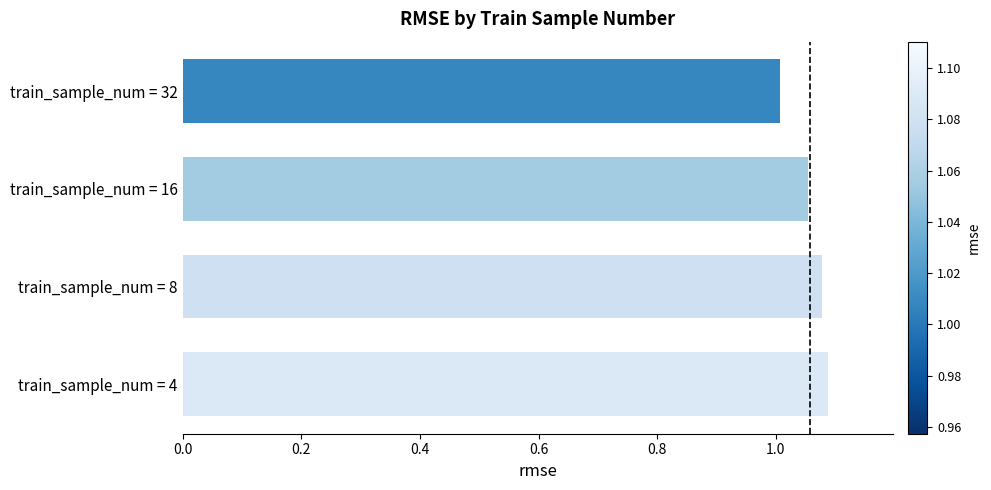

At which category does the chart reach its minimum across all series?

train_sample_num = 32